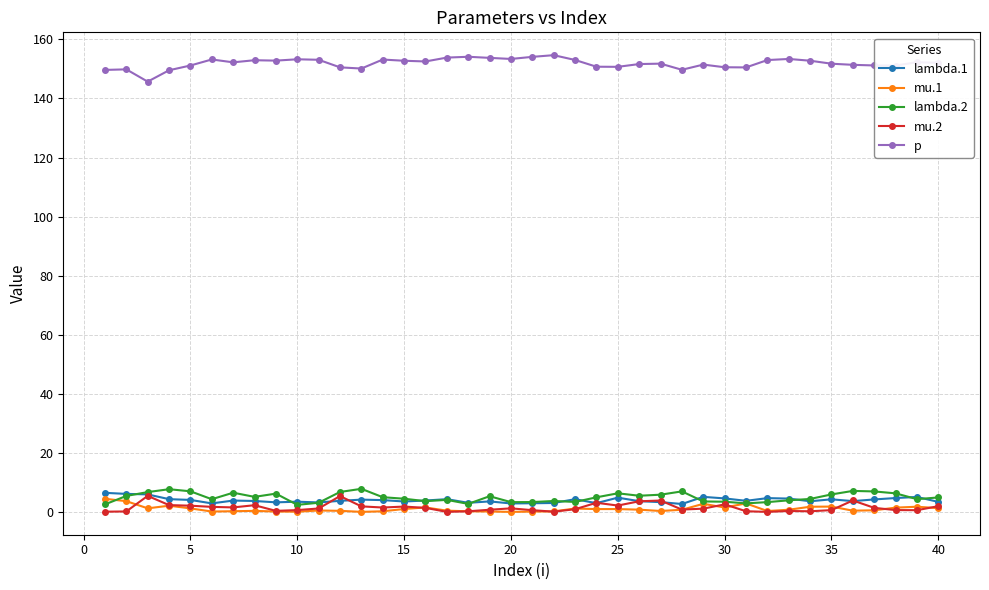

True or false: mu.1 and p cross at least once.

False